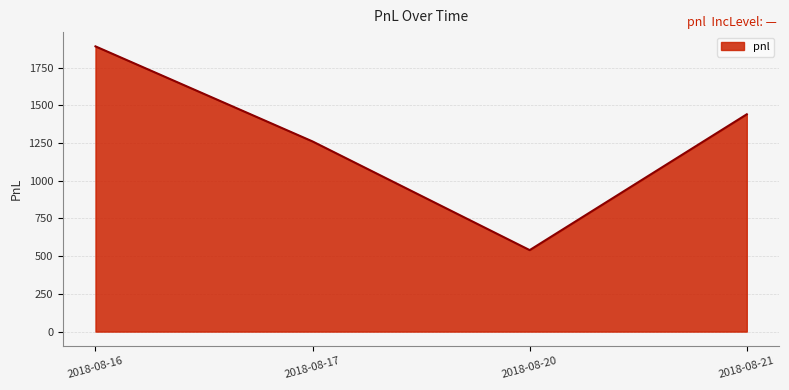

Which has a higher value, 2018-08-21 or 2018-08-17?

2018-08-21